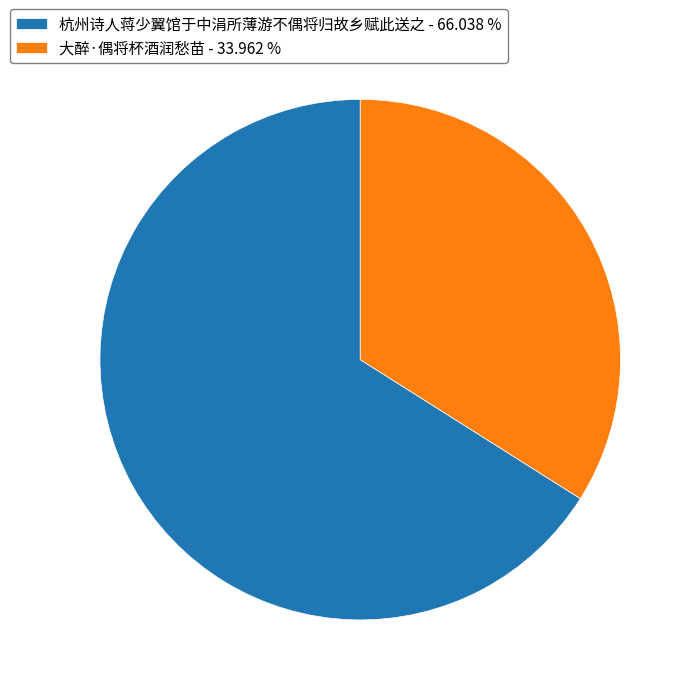

Between 杭州诗人蒋少翼馆于中涓所薄游不偶将归故乡赋此送之 - 66.038 % and 大醉·偶将杯酒润愁苗 - 33.962 %, which is larger?

杭州诗人蒋少翼馆于中涓所薄游不偶将归故乡赋此送之 - 66.038 %